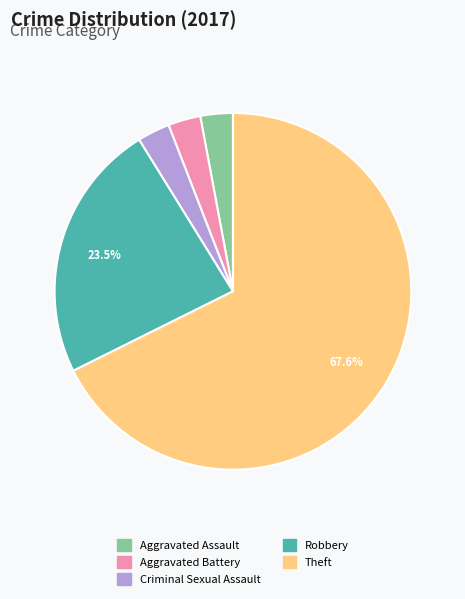

Combined, do Robbery and Aggravated Battery account for over 50%?

No